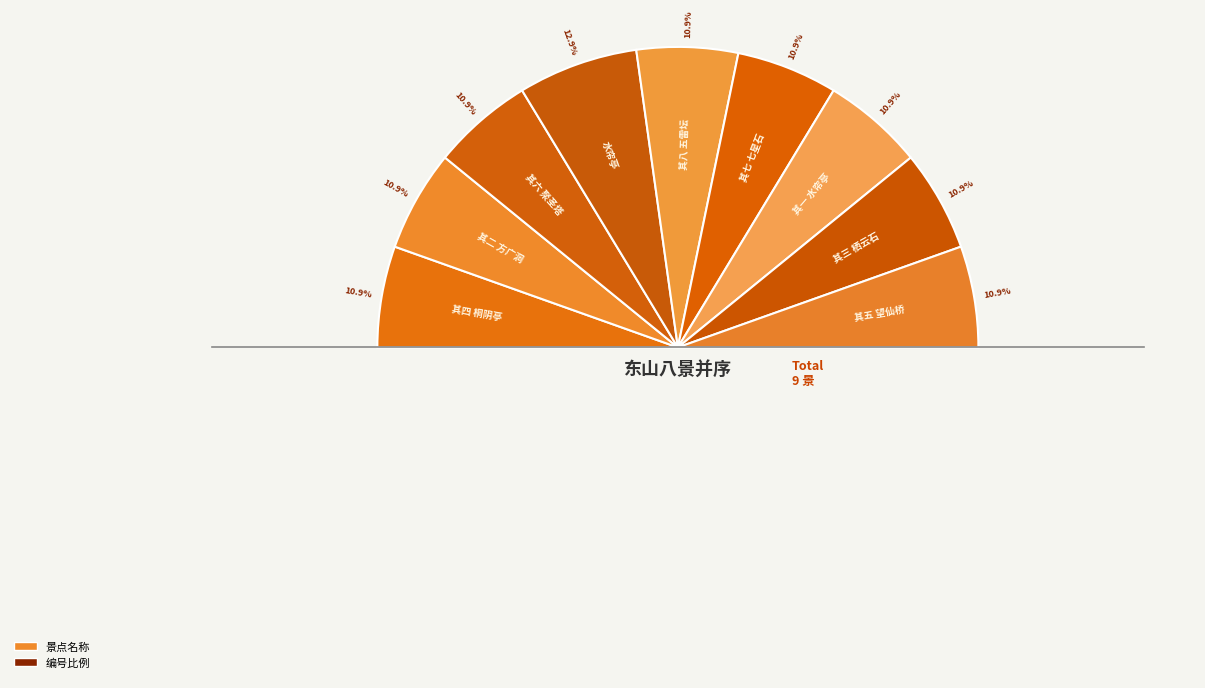

To the nearest percent, what percentage of the pie is 其四 桐阴亭?

11%